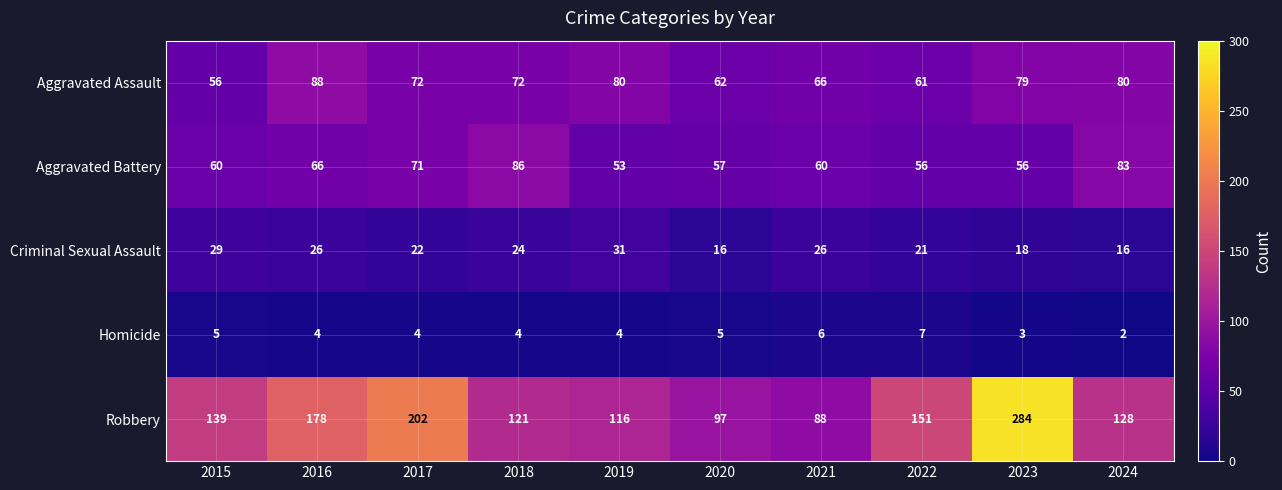

What is the difference between the highest and lowest values at 2024?

126